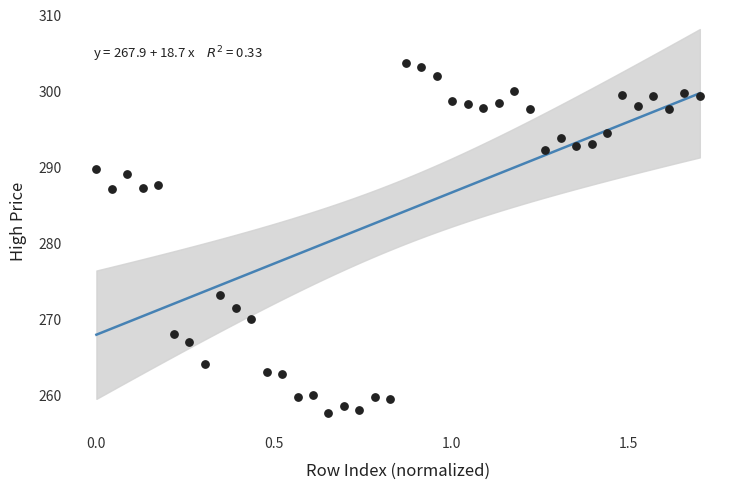

What is the range of X values (max minus min)?

1.7